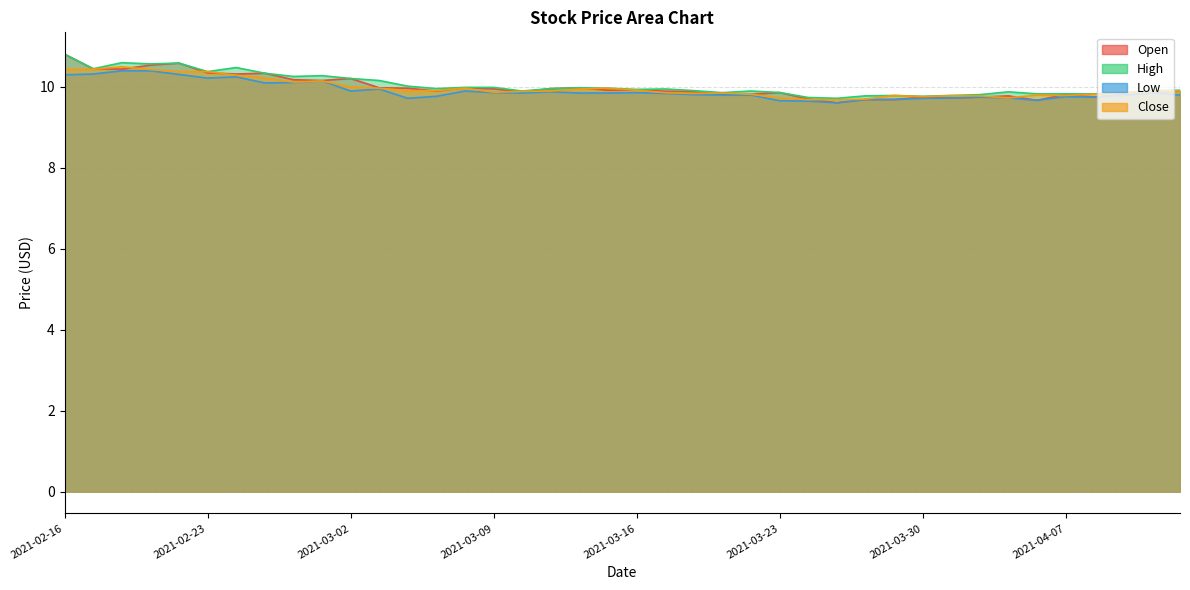

At which category is the sum across all series the highest?

2021-02-16